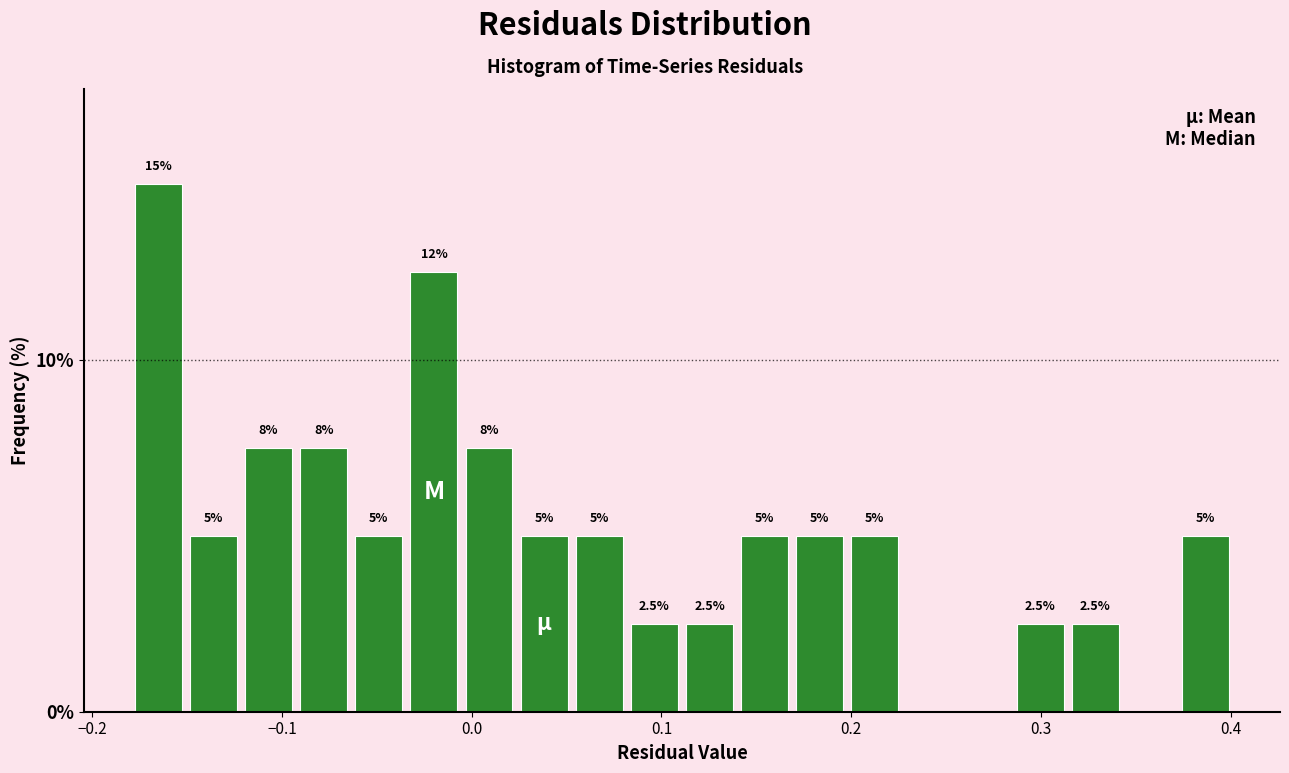

Read against the x-axis, roughly where is the centre of the tallest bar?

-0.17